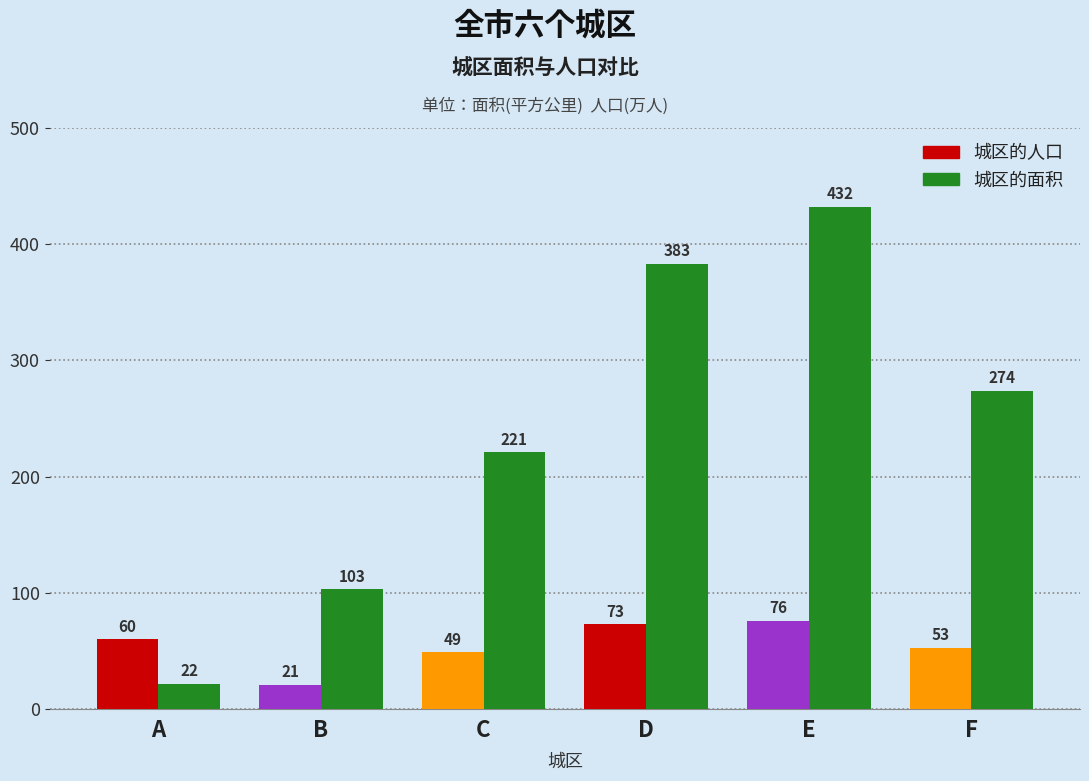

Which label corresponds to the largest value in the chart?

E